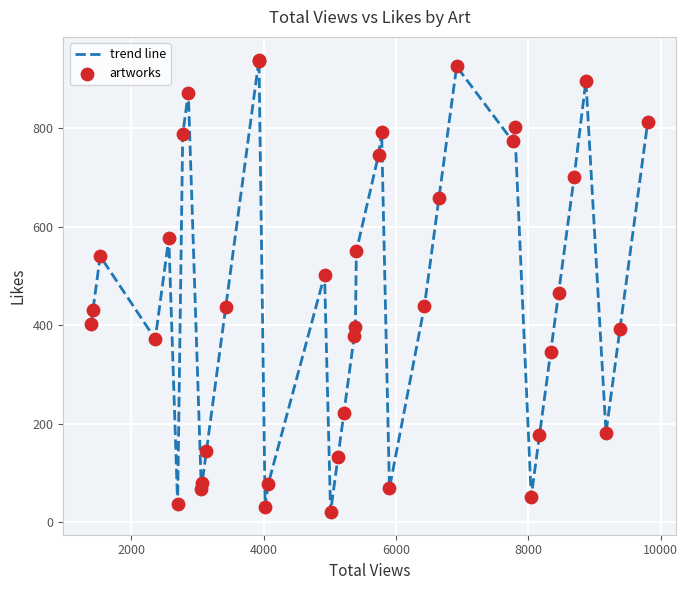

What is the maximum value shown in the chart?

939